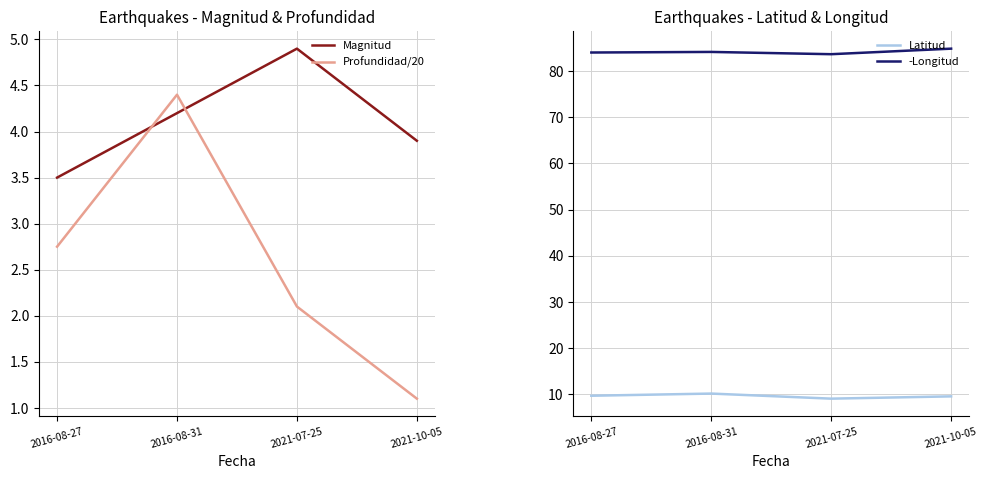

At how many categories does at least one series exceed 18?

4